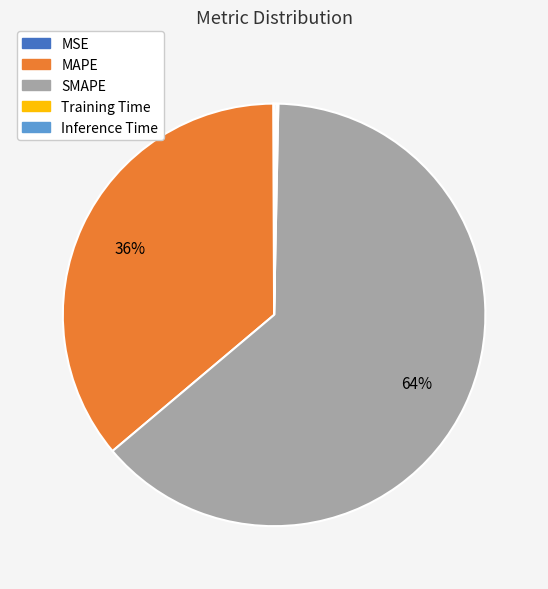

What is the majority slice?

SMAPE